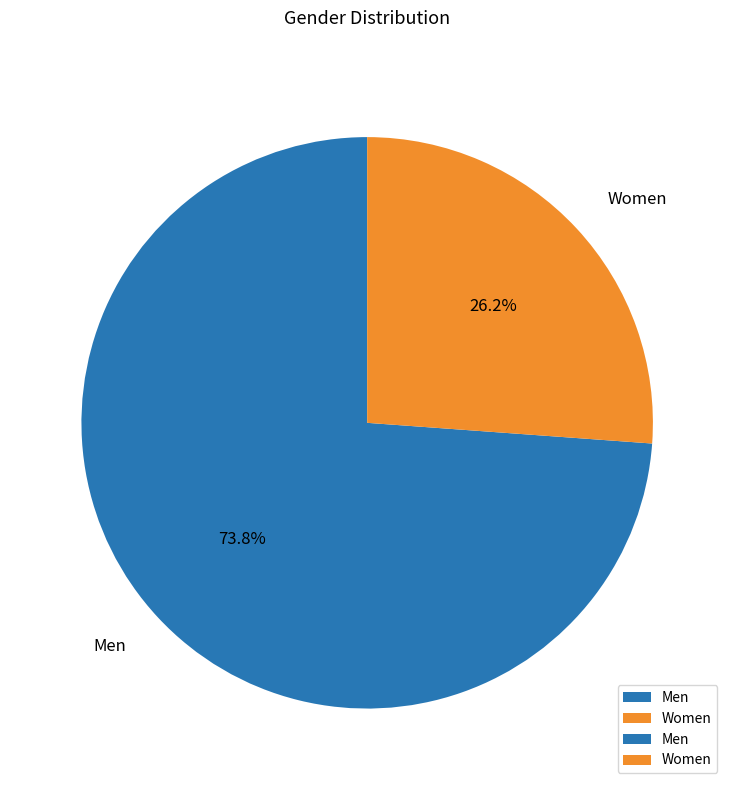

Count the number of slices in the pie.

2